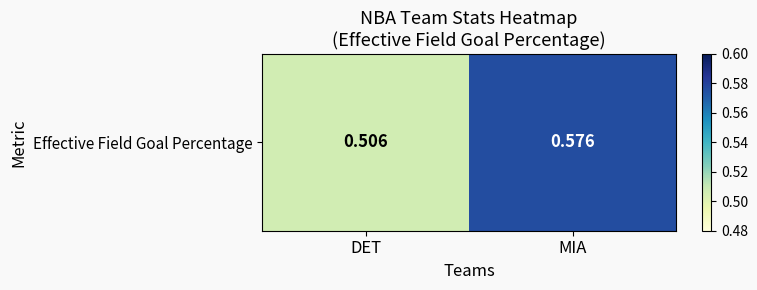

Rank the categories by value from highest to lowest.

MIA, DET